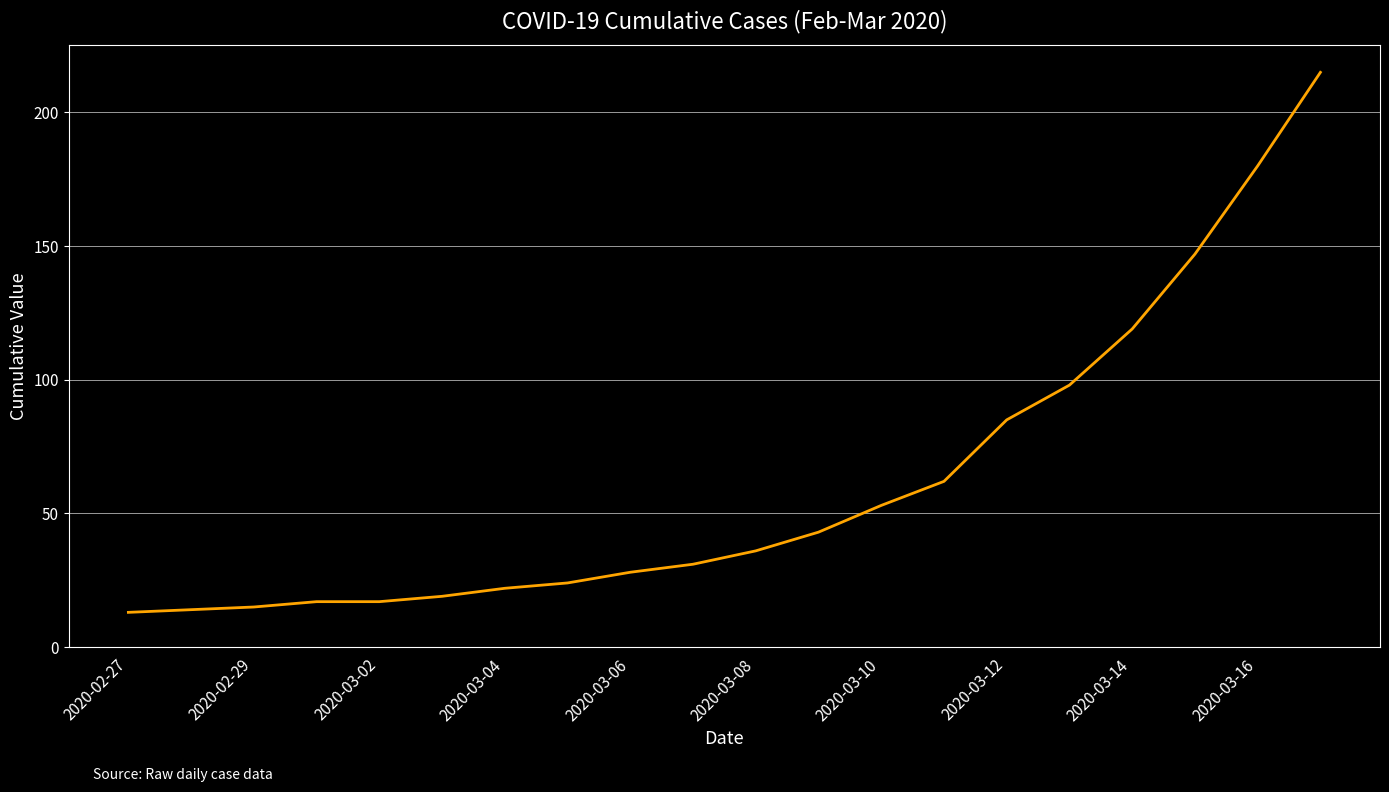

What is the difference between the maximum and minimum values?

202